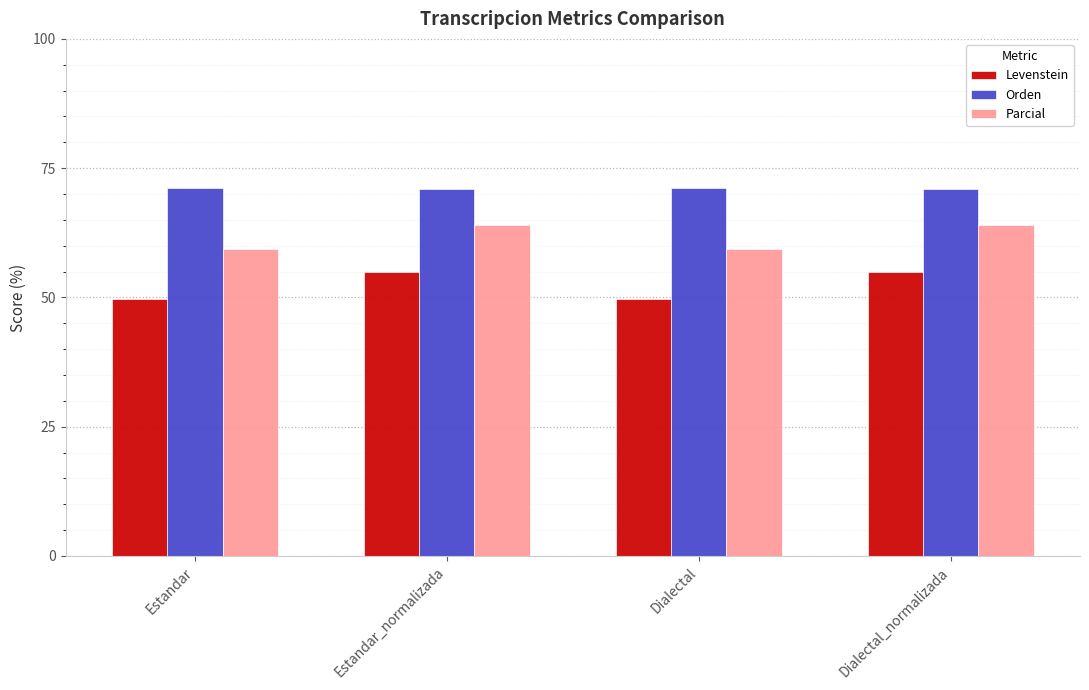

What is the maximum value for Orden?

71.1